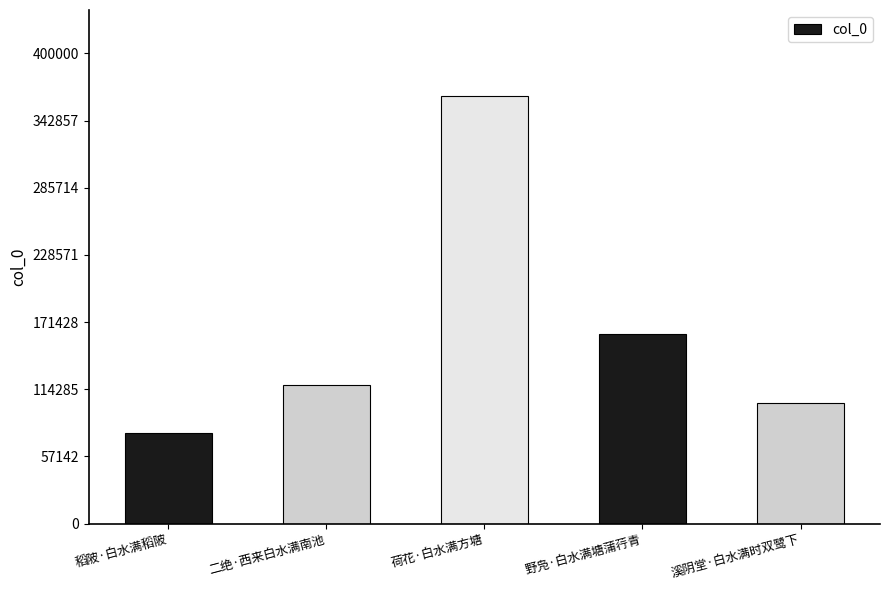

Which has a higher value, 溪阴堂·白水满时双鹭下 or 野凫·白水满塘蒲荇青?

野凫·白水满塘蒲荇青